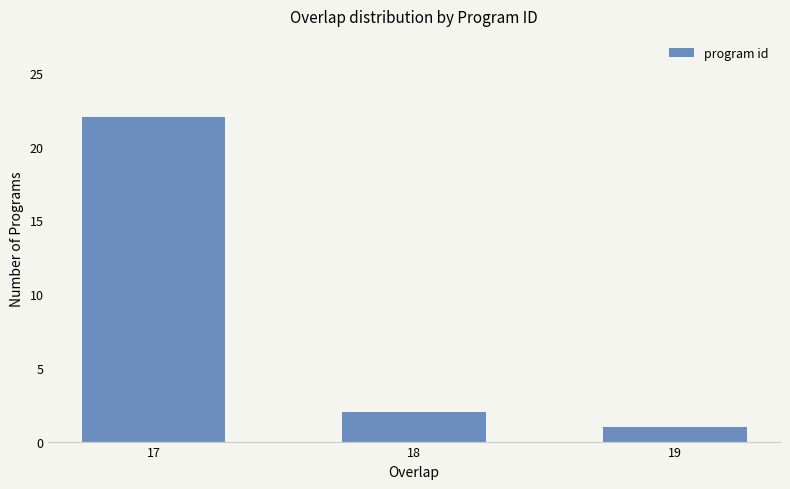

Count the number of categories in the chart.

3